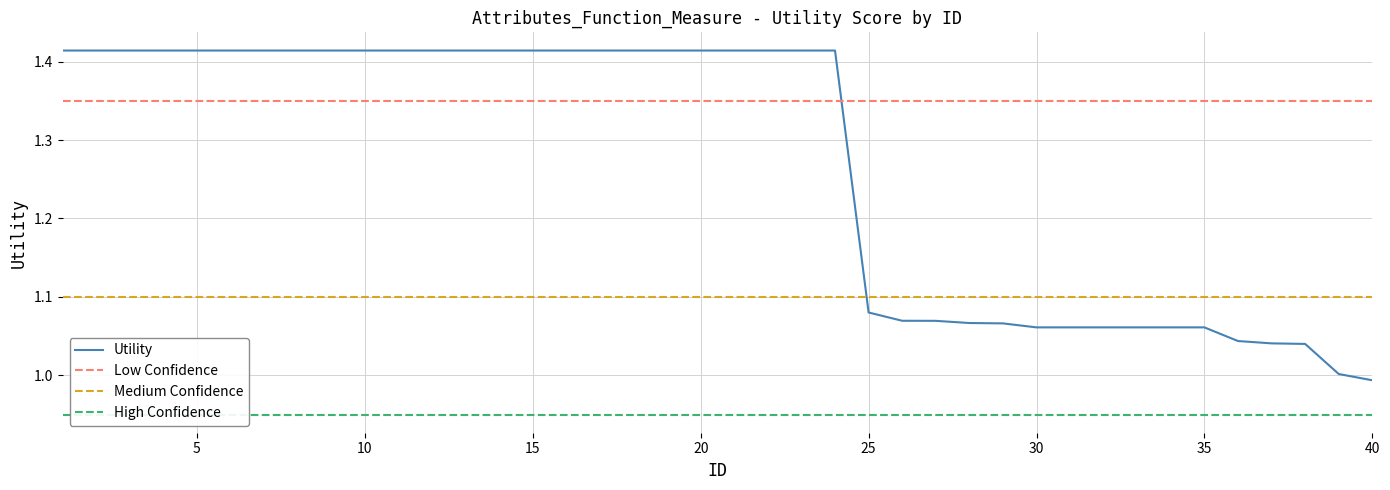

Reading left to right, what are all the values shown in this chart?

1=1.4	2=1.4	3=1.4	4=1.4	5=1.4	6=1.4	7=1.4	8=1.4	9=1.4	10=1.4	11=1.4	12=1.4	13=1.4	14=1.4	15=1.4	16=1.4	17=1.4	18=1.4	19=1.4	20=1.4	21=1.4	22=1.4	23=1.4	24=1.4	25=1.1	26=1.1	27=1.1	28=1.1	29=1.1	30=1.1	31=1.1	32=1.1	33=1.1	34=1.1	35=1.1	36=1.0	37=1.0	38=1.0	39=1.0	40=1.0